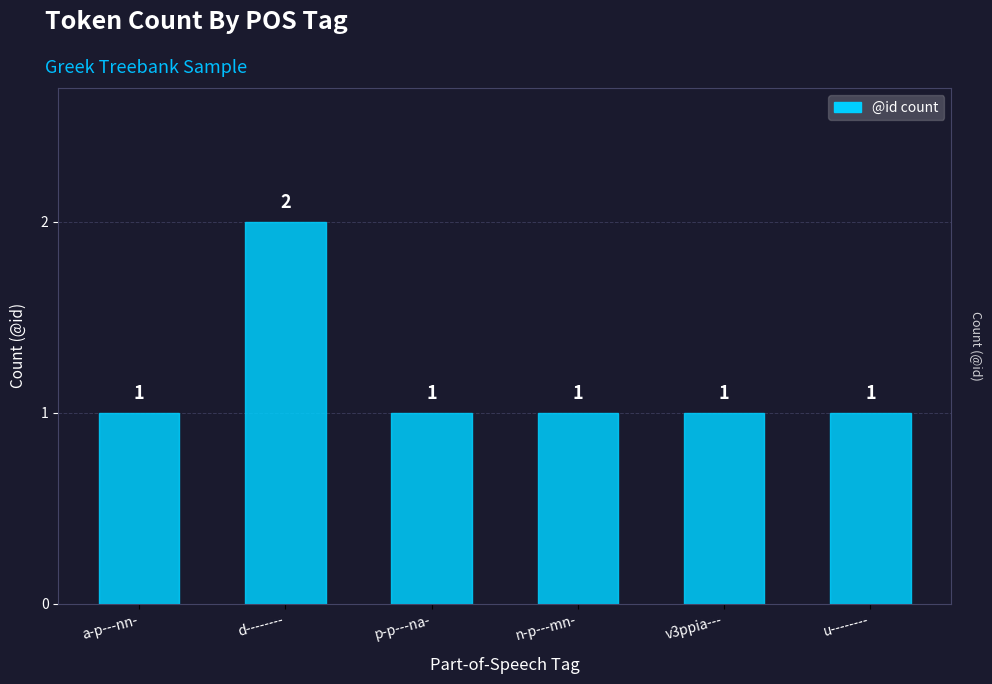

Reading left to right, extract all data points from this chart.

1	2	1	1	1	1